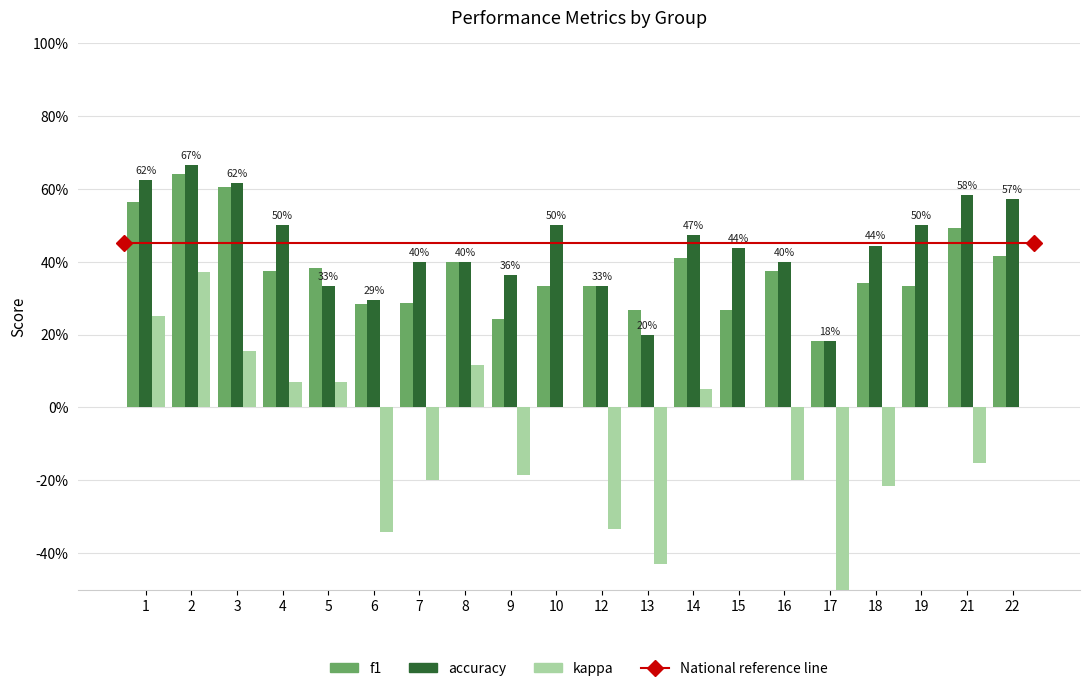

Which series changed the most between 10 and 21?

f1